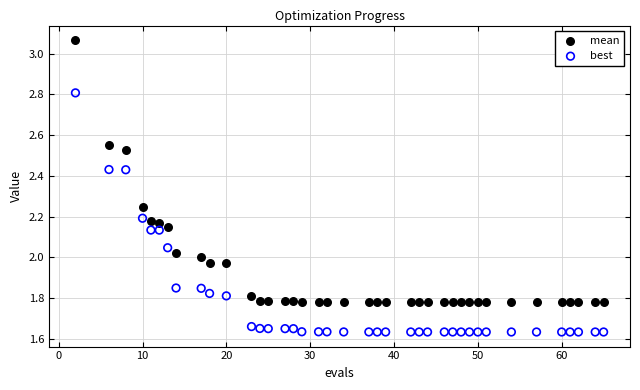

Across all data points, what is the range of Y values (max minus min)?

1.4